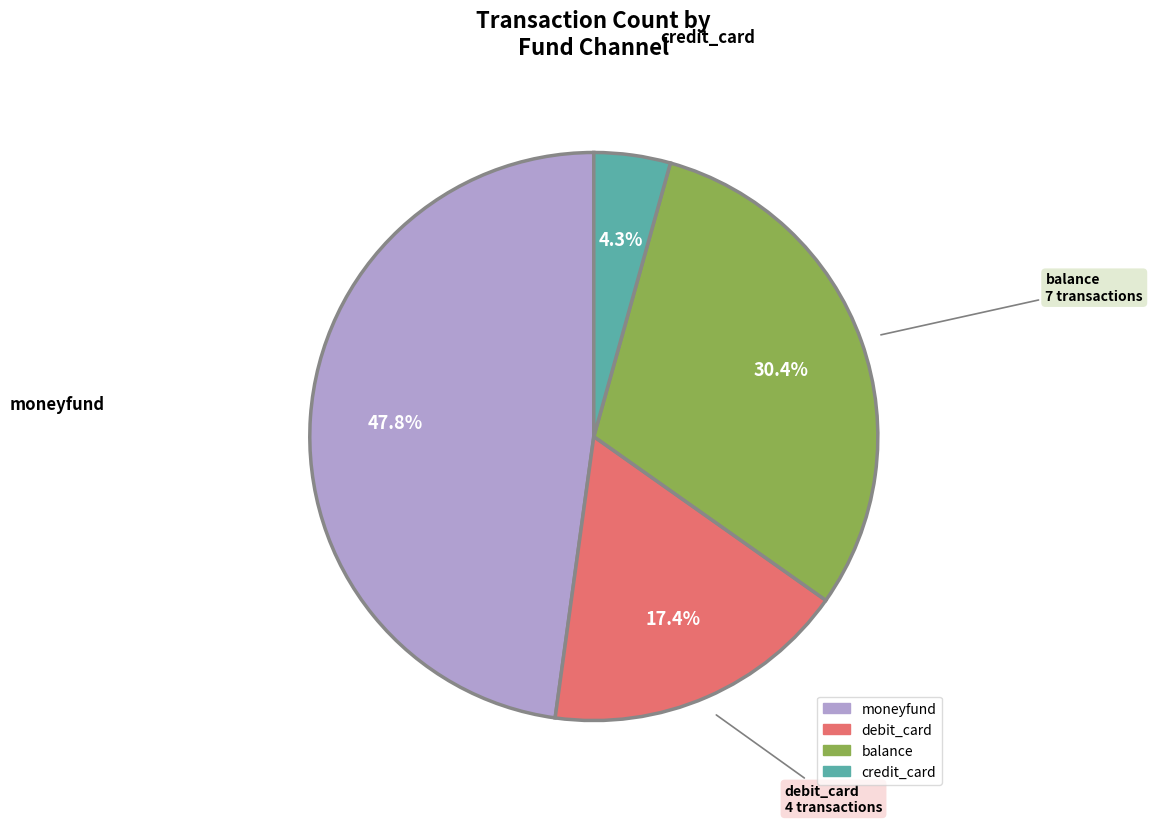

How many segments does this pie chart have?

4